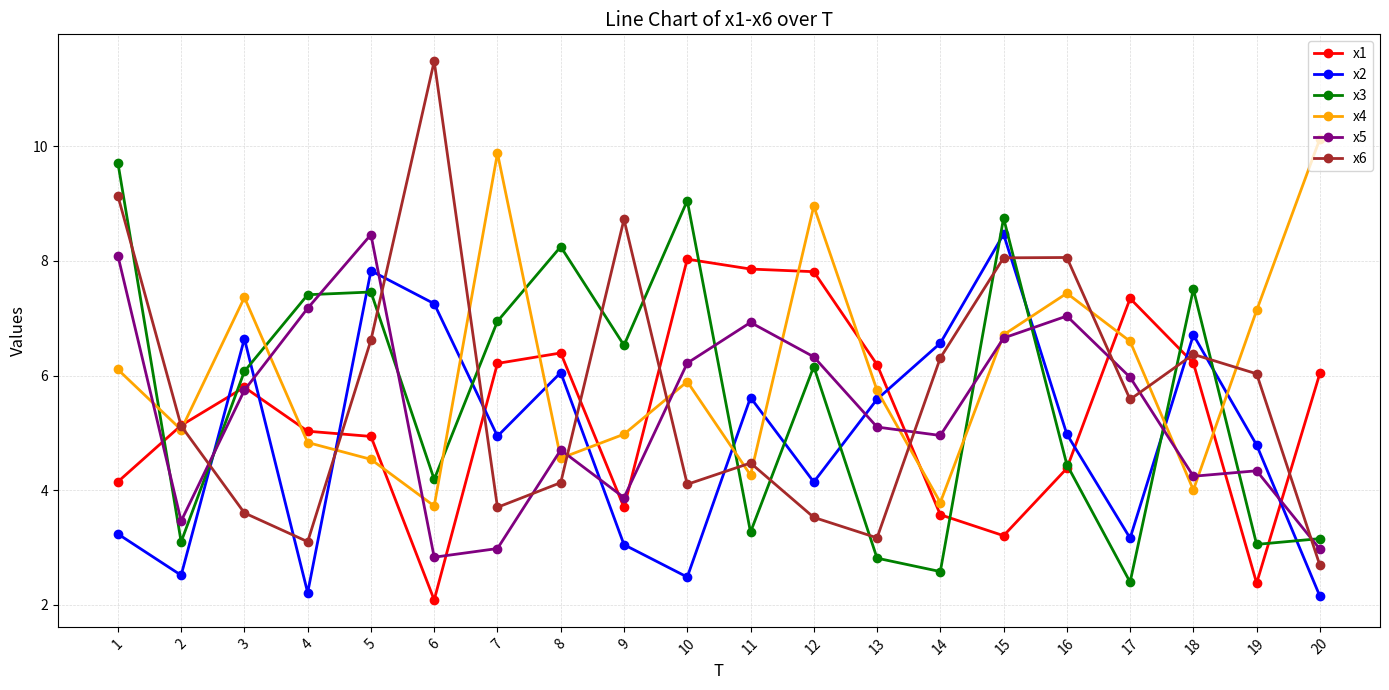

What is the sum of all x6 values?

114.0